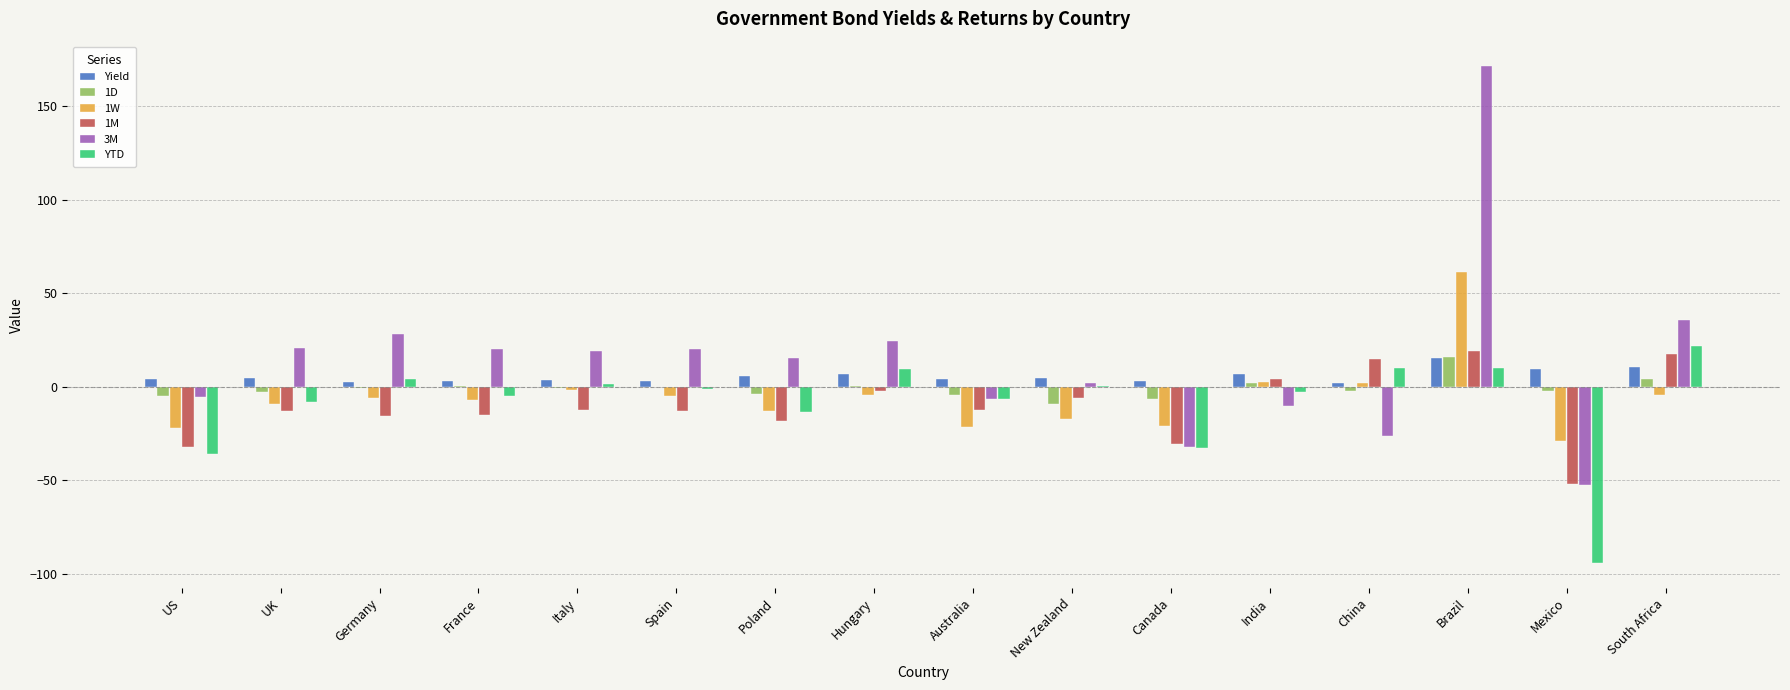

What is the difference between the YTD values at Germany and Mexico?

98.4